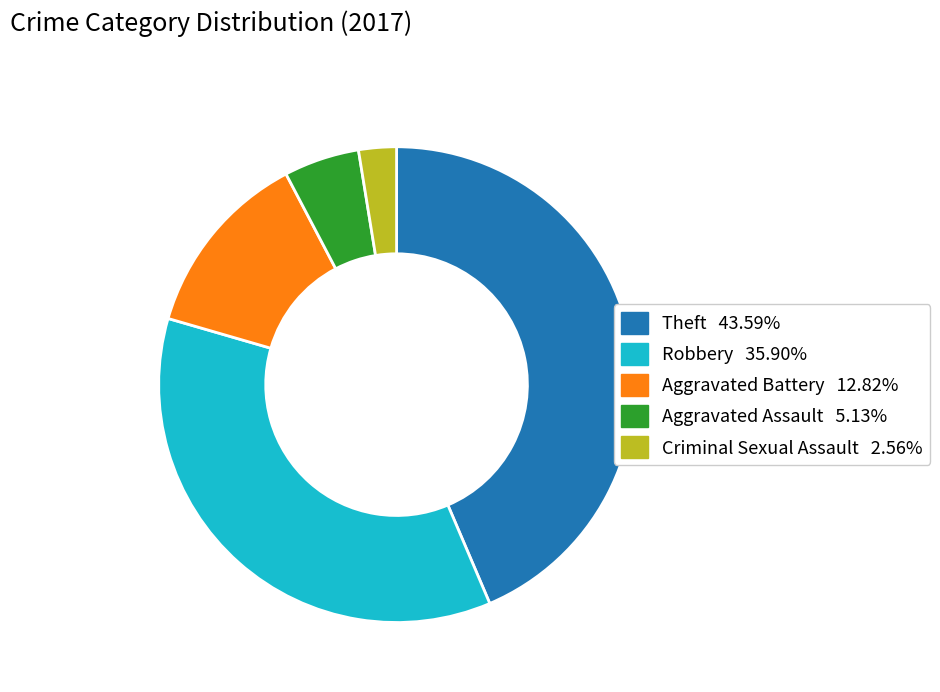

Is there a majority slice in this chart?

No